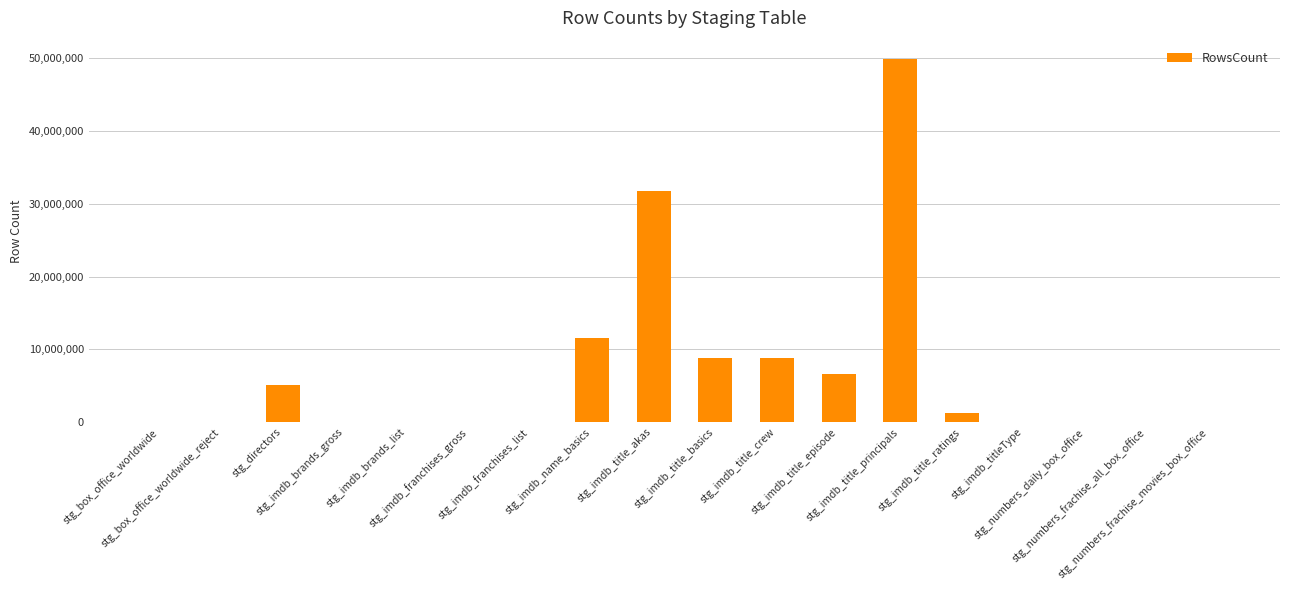

Where does the data first go above 1337?

stg_directors